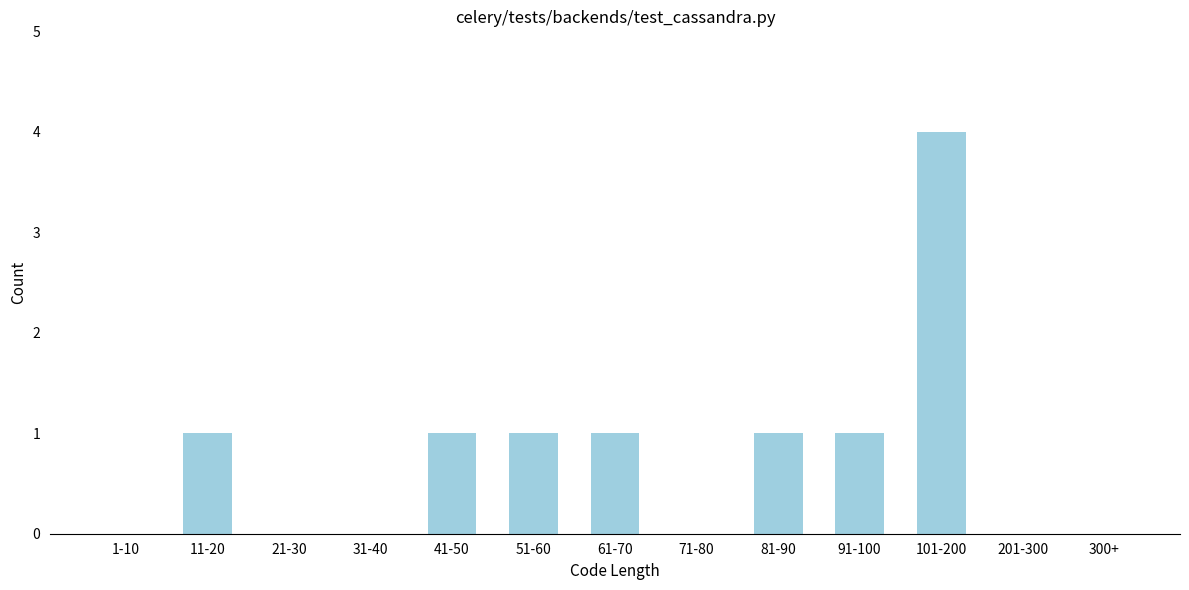

Reading right to left, list all the values displayed in this chart.

300+=0	201-300=0	101-200=4	91-100=1	81-90=1	71-80=0	61-70=1	51-60=1	41-50=1	31-40=0	21-30=0	11-20=1	1-10=0